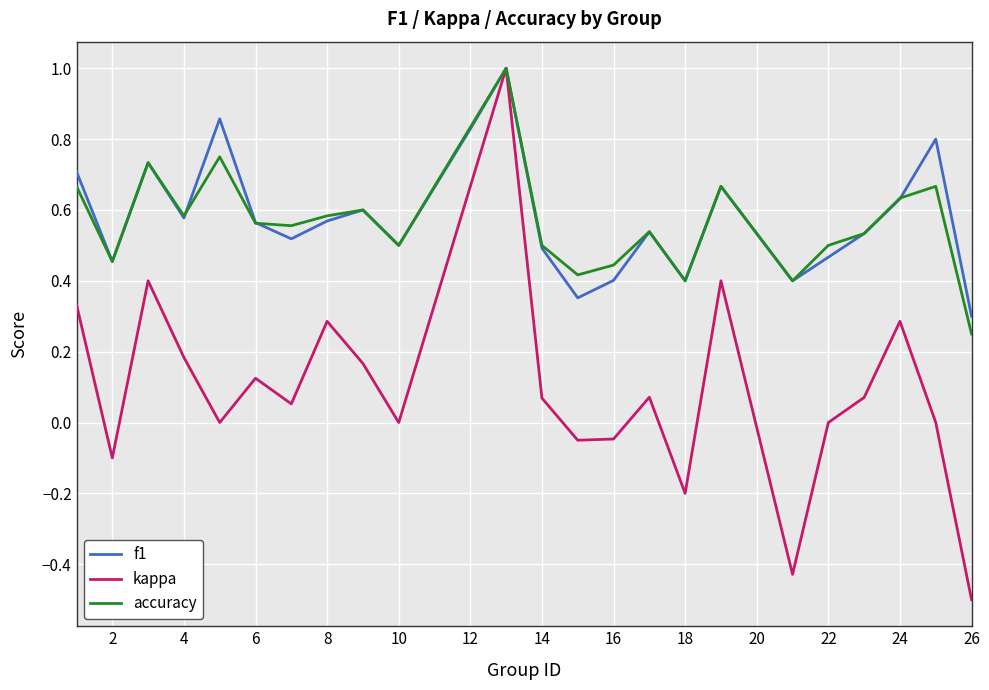

How many interior local peaks does the f1 series have?

7